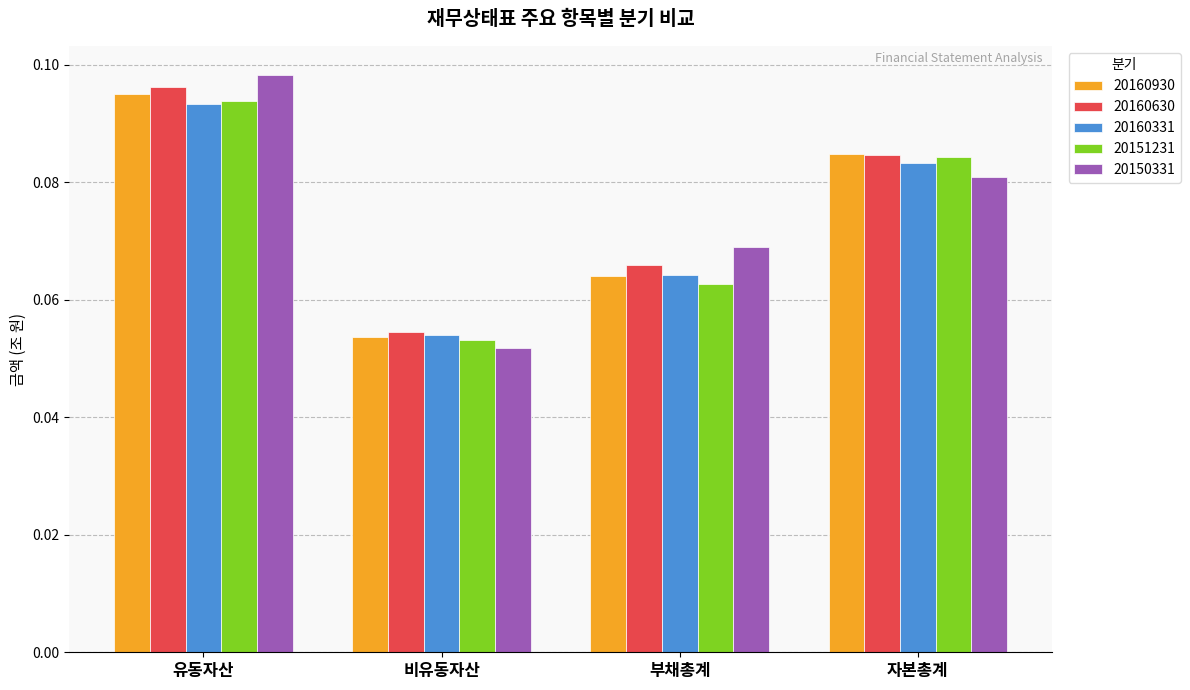

Which series has the widest spread of values?

20150331